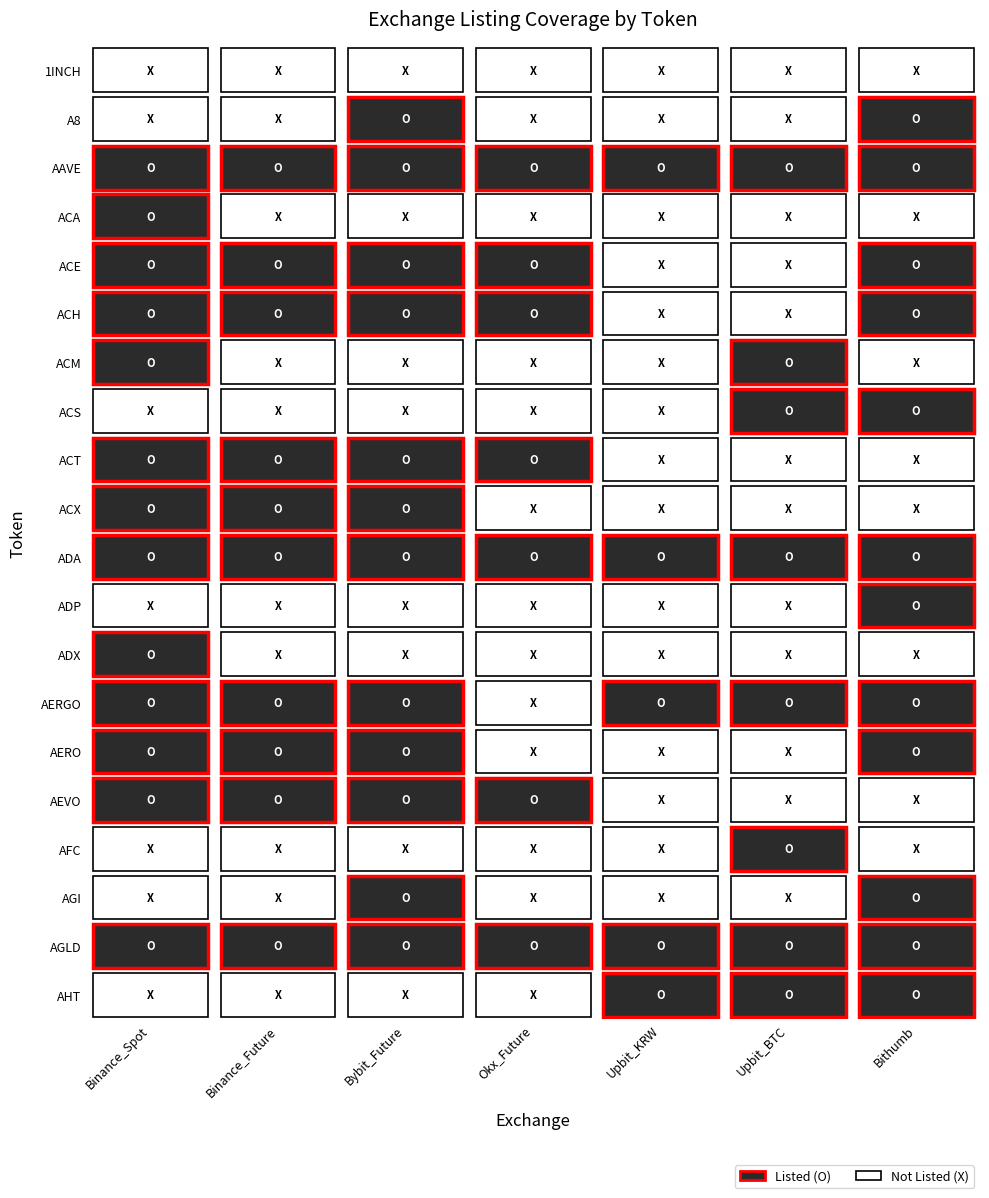

Which series has the widest spread of values?

Binance_Spot